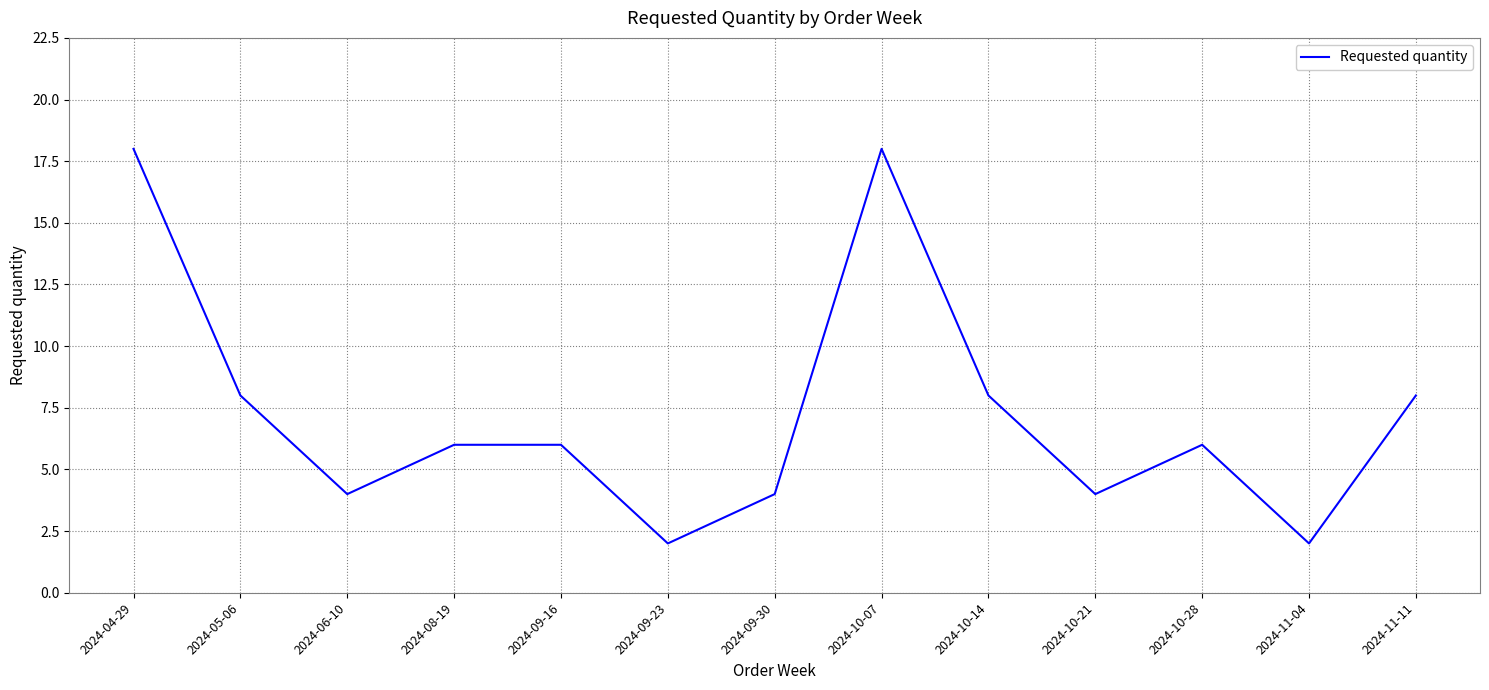

Does the chart have visible grid lines?

Yes